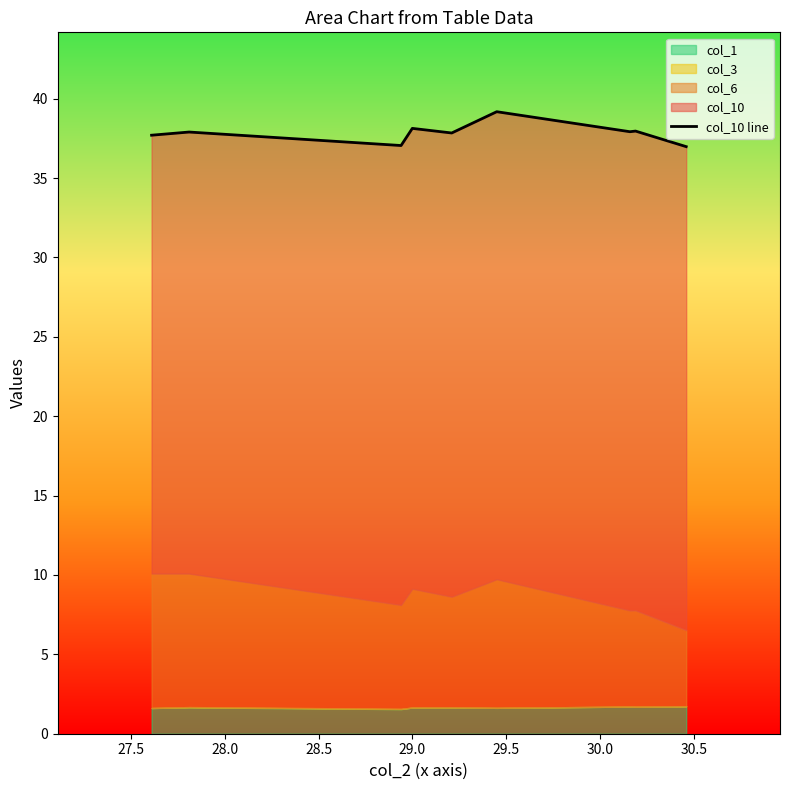

What is the maximum value shown in the chart?

39.2